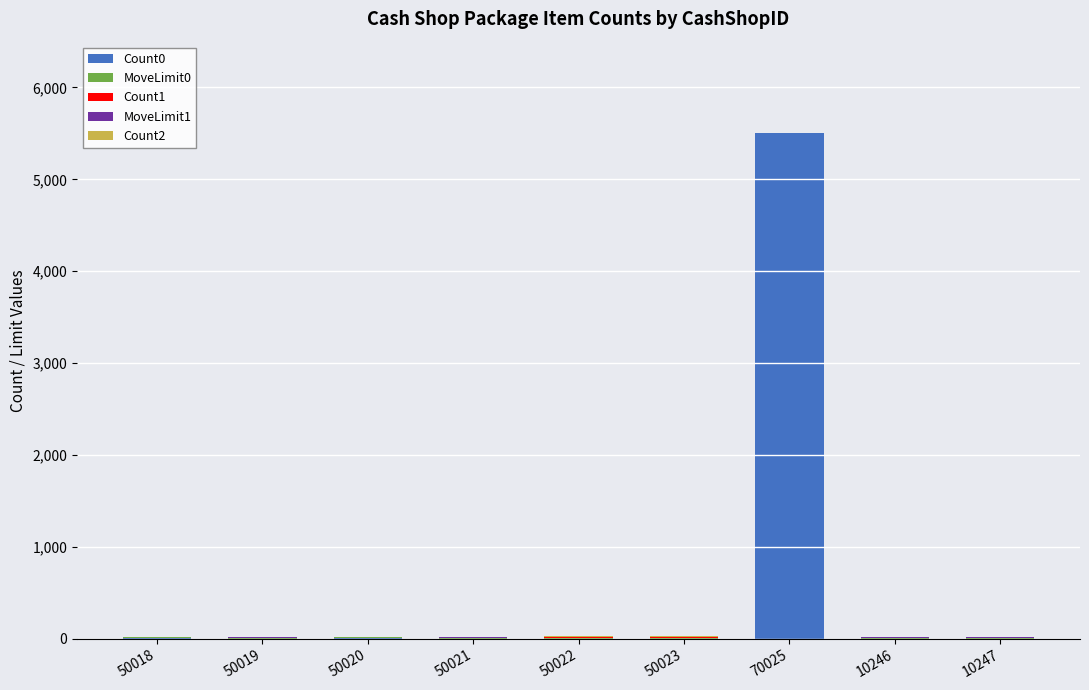

True or false: Count0 has a value of 1 at 10247.

True